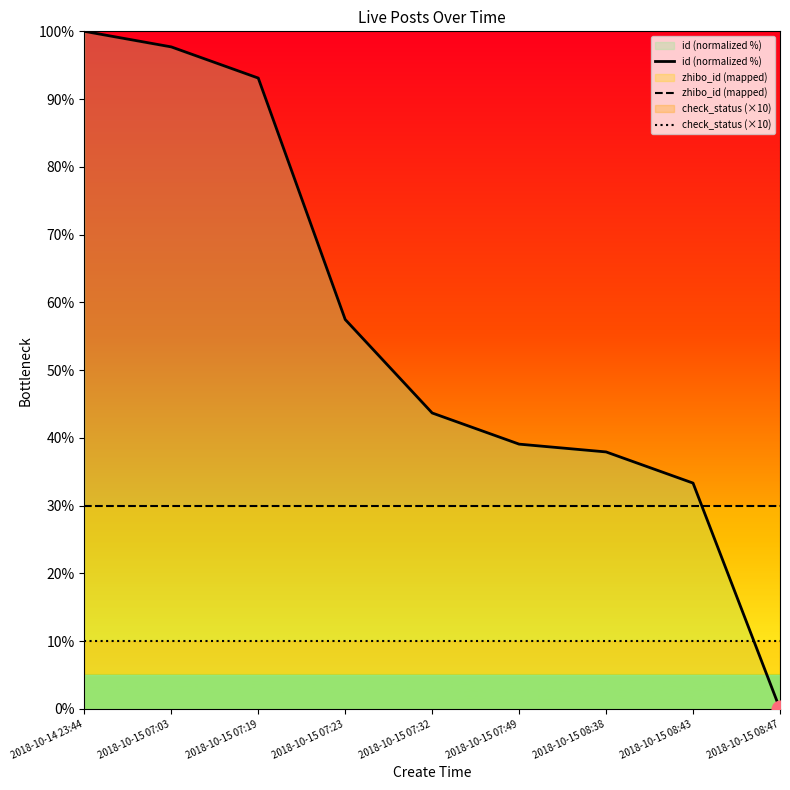

Which category has the lowest value across all series?

2018-10-15 08:47